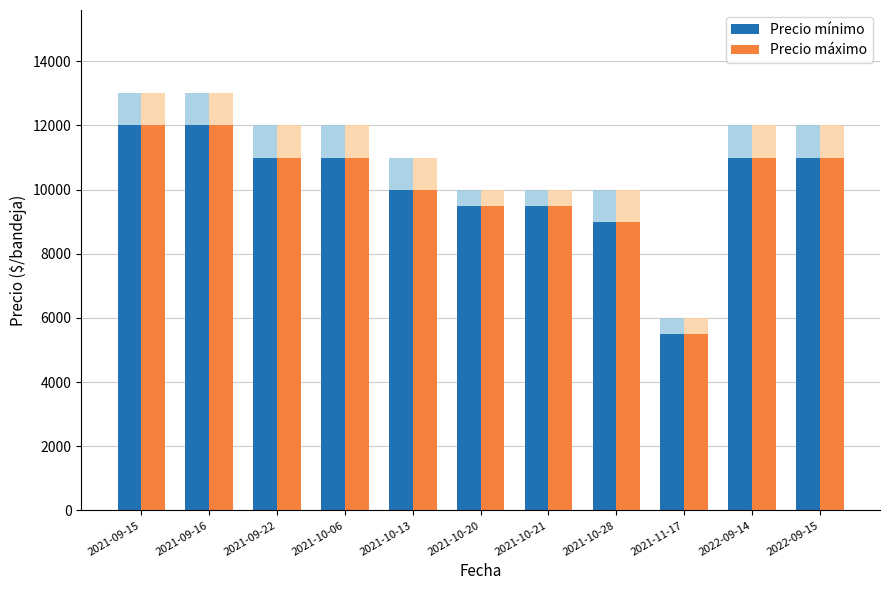

Reading left to right, what are all the values shown in this chart?

Precio máximo: 13000	13000	12000	12000	11000	10000	10000	10000	6000	12000	12000
Precio mínimo: 12000	12000	11000	11000	10000	9500	9500	9000	5500	11000	11000